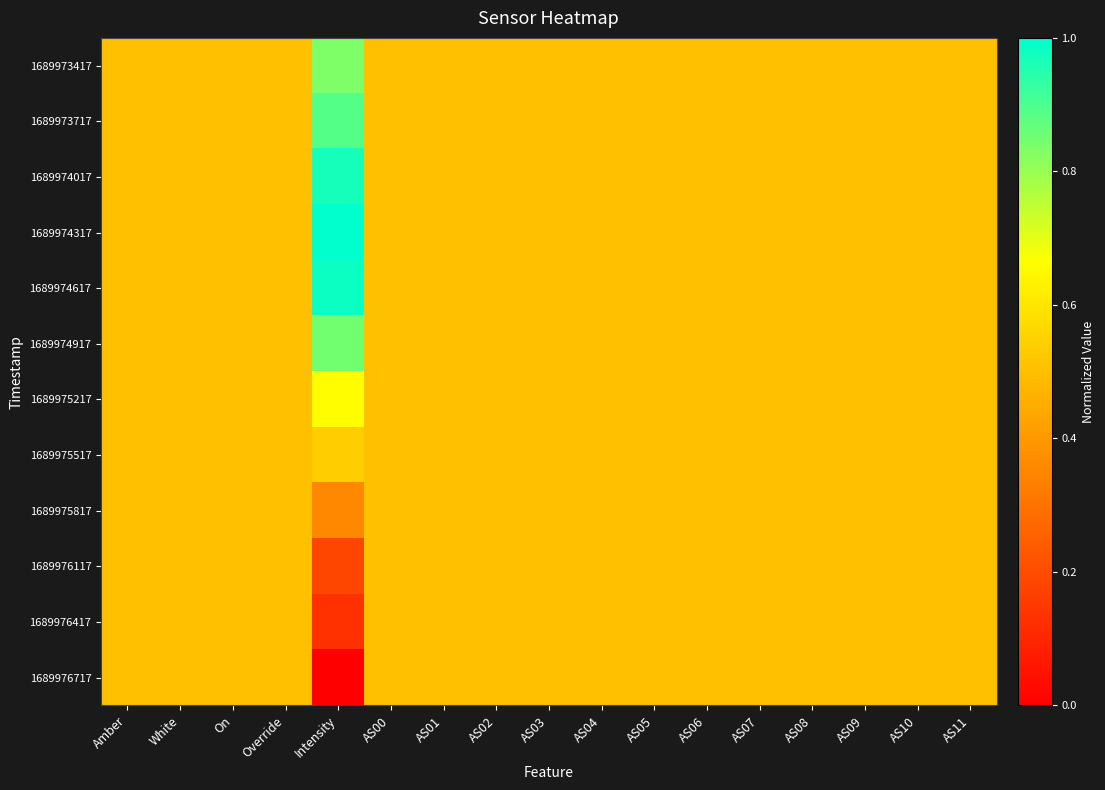

Rank the series by their maximum value, from highest to lowest.

1689974317, 1689974617, 1689974017, 1689973717, 1689974917, 1689973417, 1689975217, 1689975517, 1689975817, 1689976117, 1689976417, 1689976717